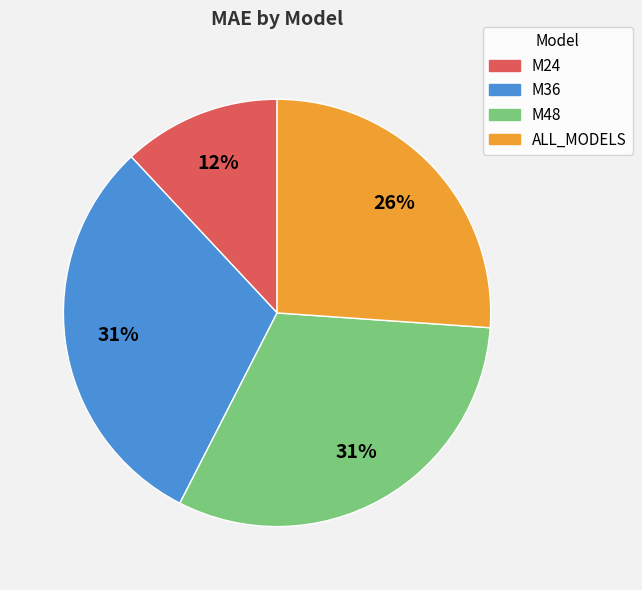

What is the ratio of the value at M48 to the value at M24?

2.6